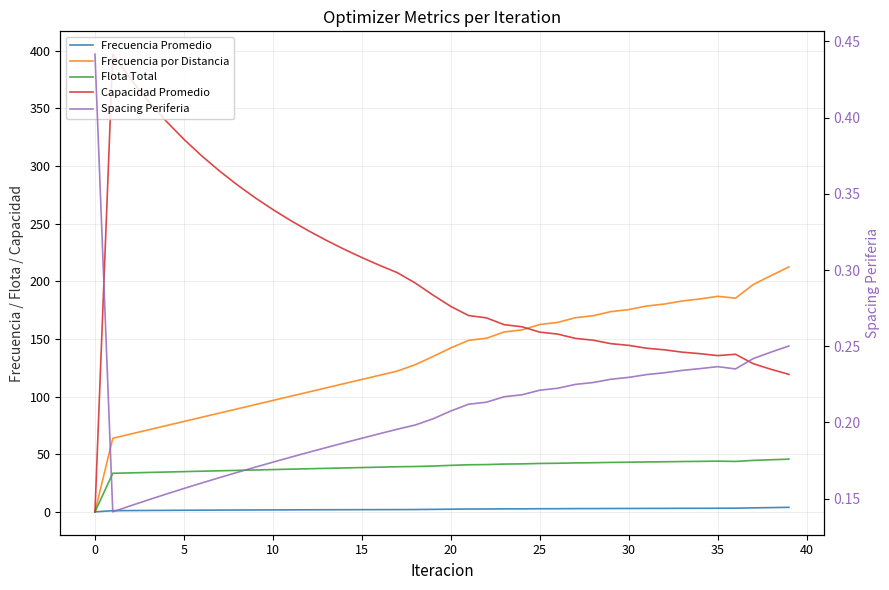

What is the difference between the Frecuencia por Distancia values at −5 and 5?

67.4